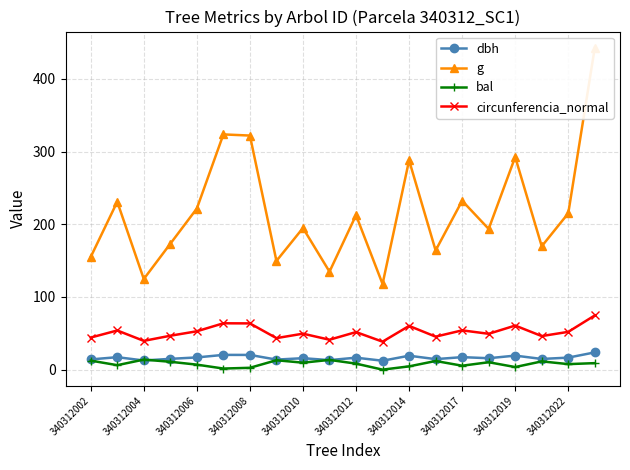

True or false: circunferencia_normal and bal intersect in this chart.

False